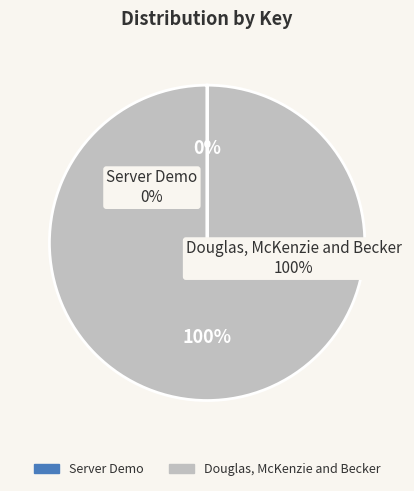

Which slice represents more than half of the pie?

Douglas, McKenzie and Becker